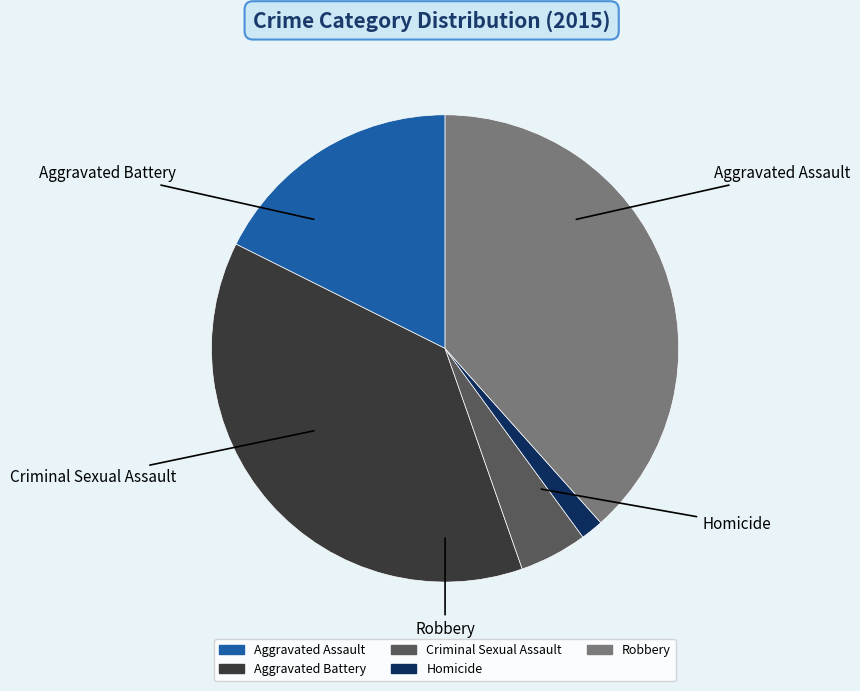

The Homicide slice represents 12% of the pie. True or false?

False